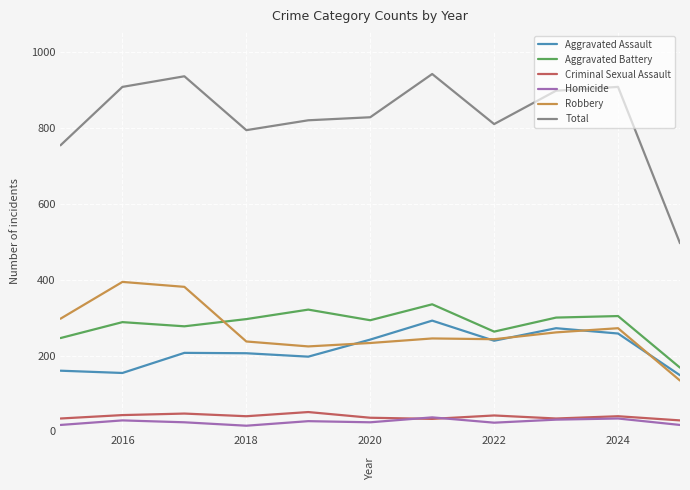

Which series has the widest spread of values?

Total